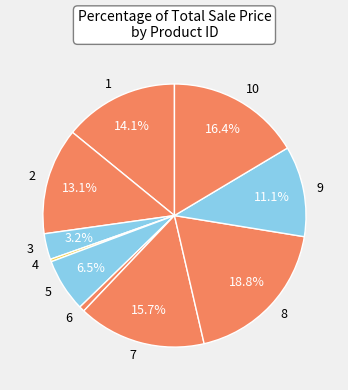

Does any single category account for the majority?

No